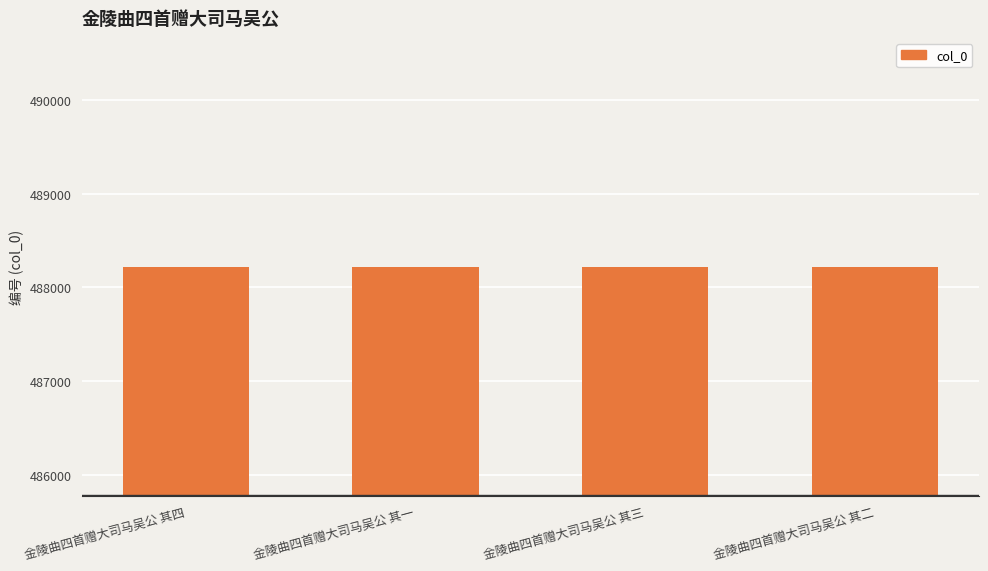

Approximately how many times larger is the value at 金陵曲四首赠大司马吴公 其四 compared to 金陵曲四首赠大司马吴公 其一?

1.0